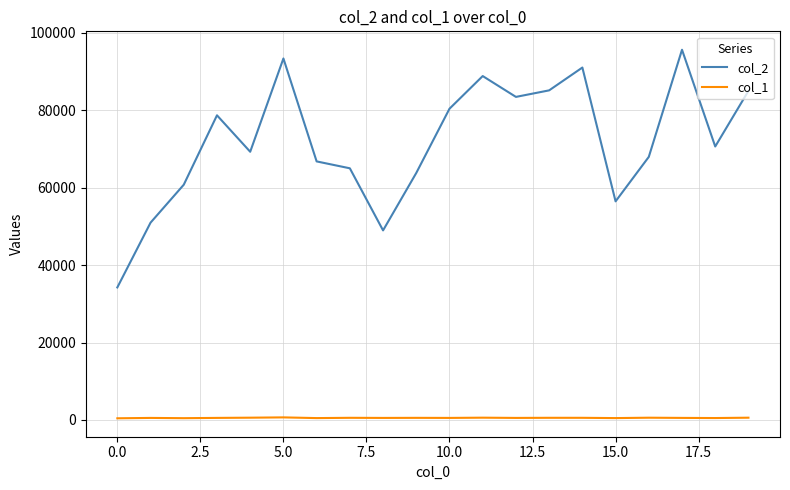

List the series in order of their peak value, highest first.

col_2, col_1